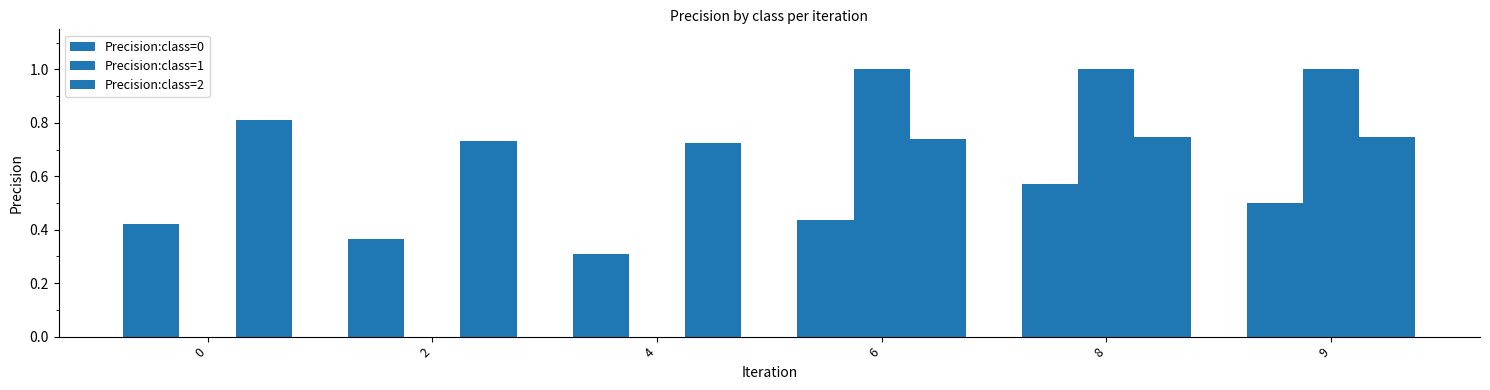

What is the difference between the maximum and minimum values in the Precision:class=2 series?

0.1